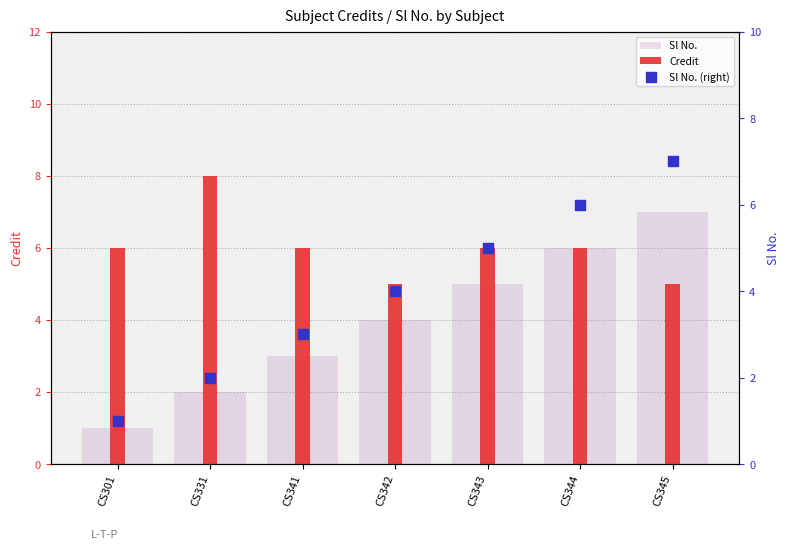

Which series has the widest spread of Y values?

Sl No.